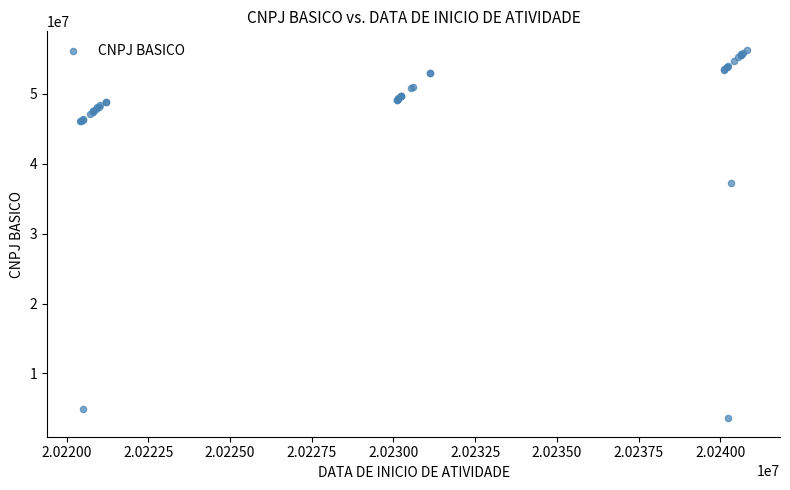

What Y value in the scatter plot is closest to 29949968?

37206808